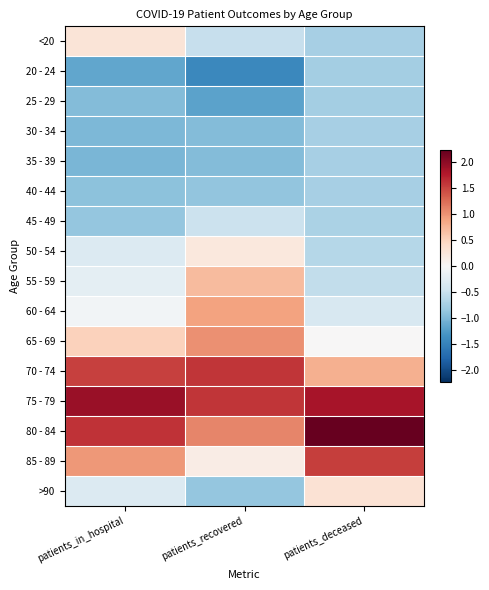

Rank the series at patients_recovered from lowest to highest value.

20 - 24, 25 - 29, 30 - 34, 35 - 39, 40 - 44, >90, <20, 45 - 49, 85 - 89, 50 - 54, 55 - 59, 60 - 64, 65 - 69, 80 - 84, 70 - 74, 75 - 79